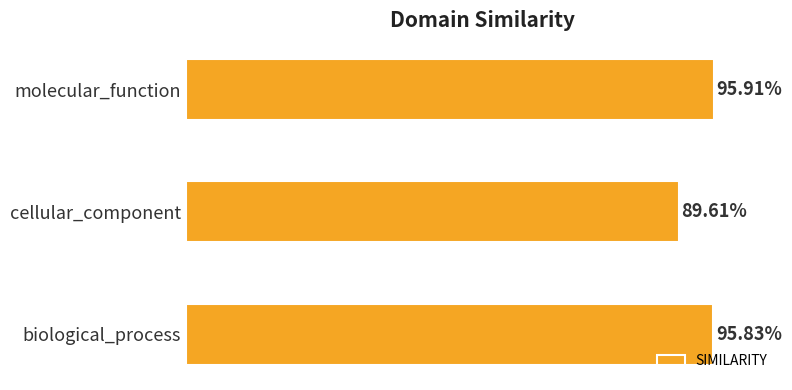

Does the chart contain any negative values?

No